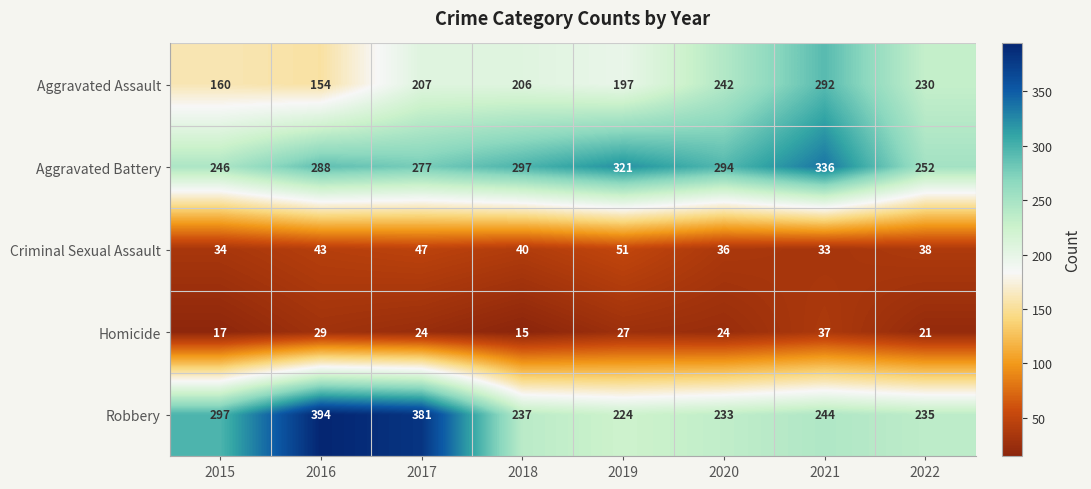

True or false: Aggravated Battery has a value of 184 at 2021.

False